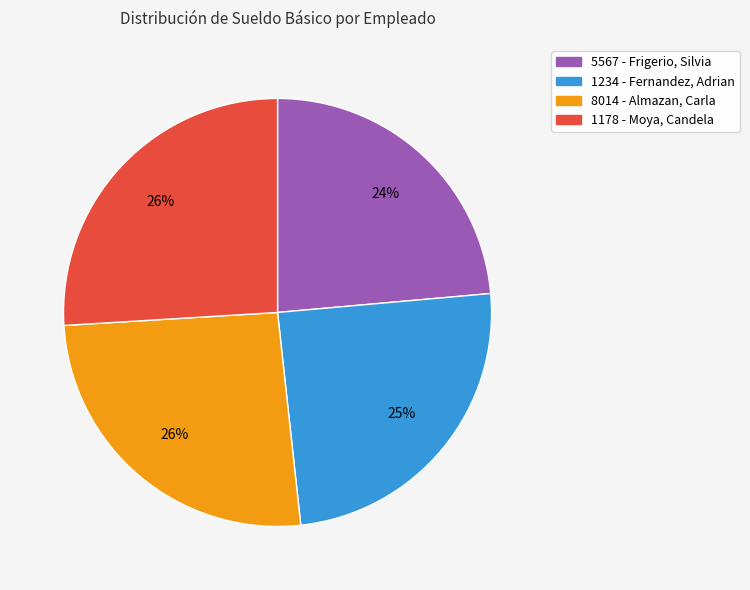

The 1234 - Fernandez, Adrian slice represents 30% of the pie. True or false?

False